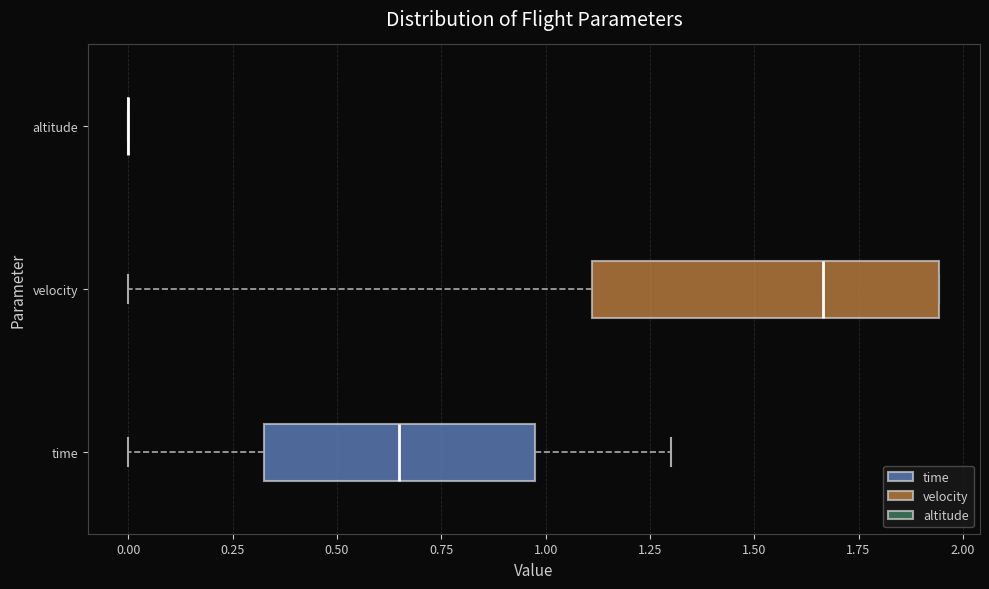

Where is the right edge of the box for time on the x-axis? The values are not printed on the chart, so give them approximately, as read against the axis.

0.95